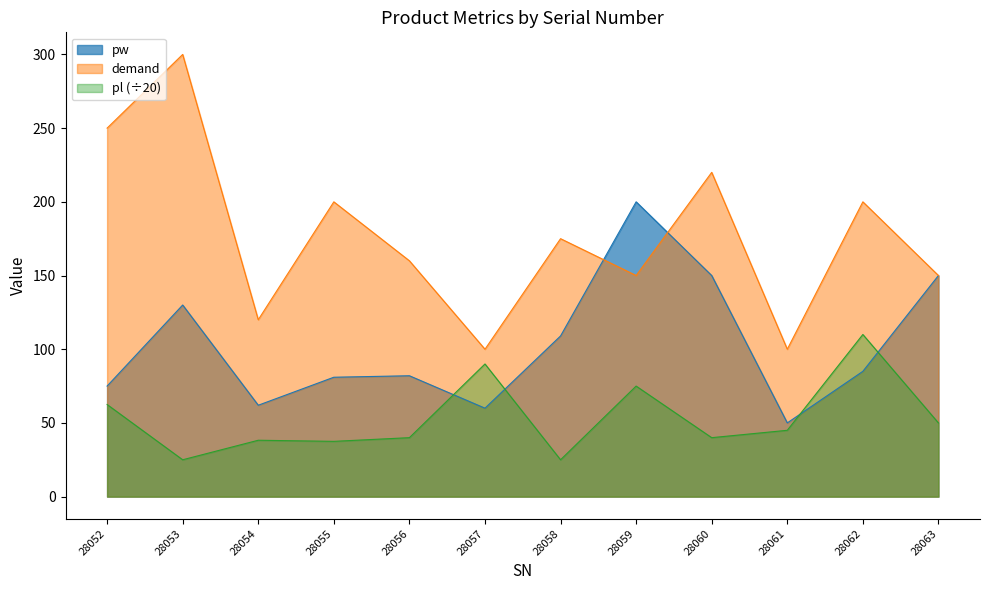

Does the chart have visible grid lines?

No